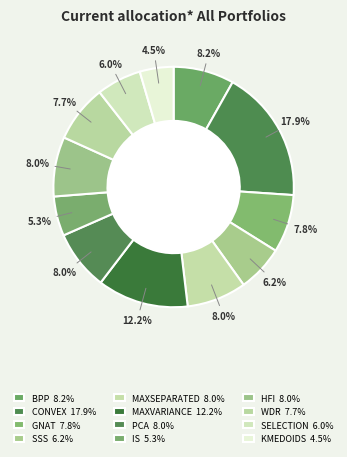

To the nearest percent, what portion does HFI represent?

8%